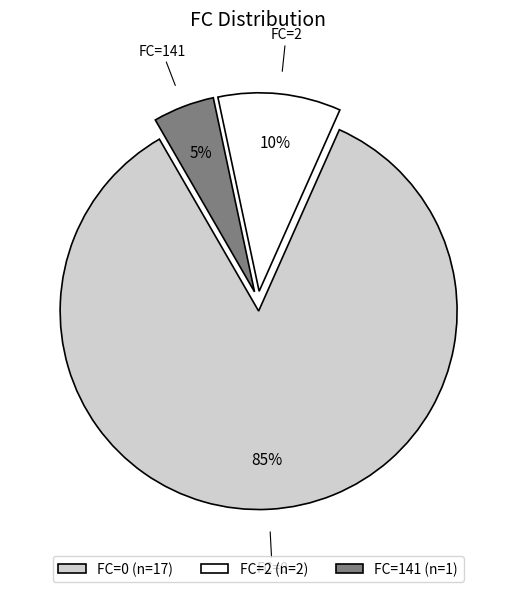

True or false: FC=141 accounts for 20% of the total.

False